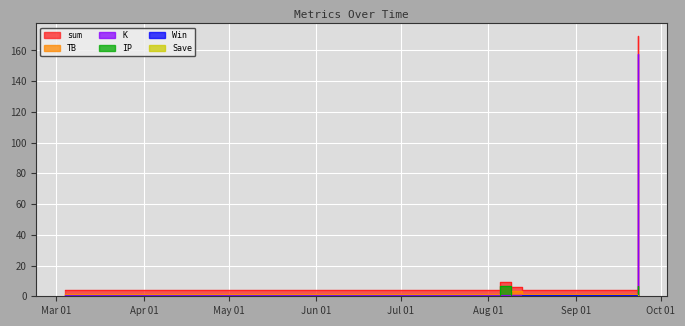

The TB series shows 2.4 at 2023-03-04. True or false?

False